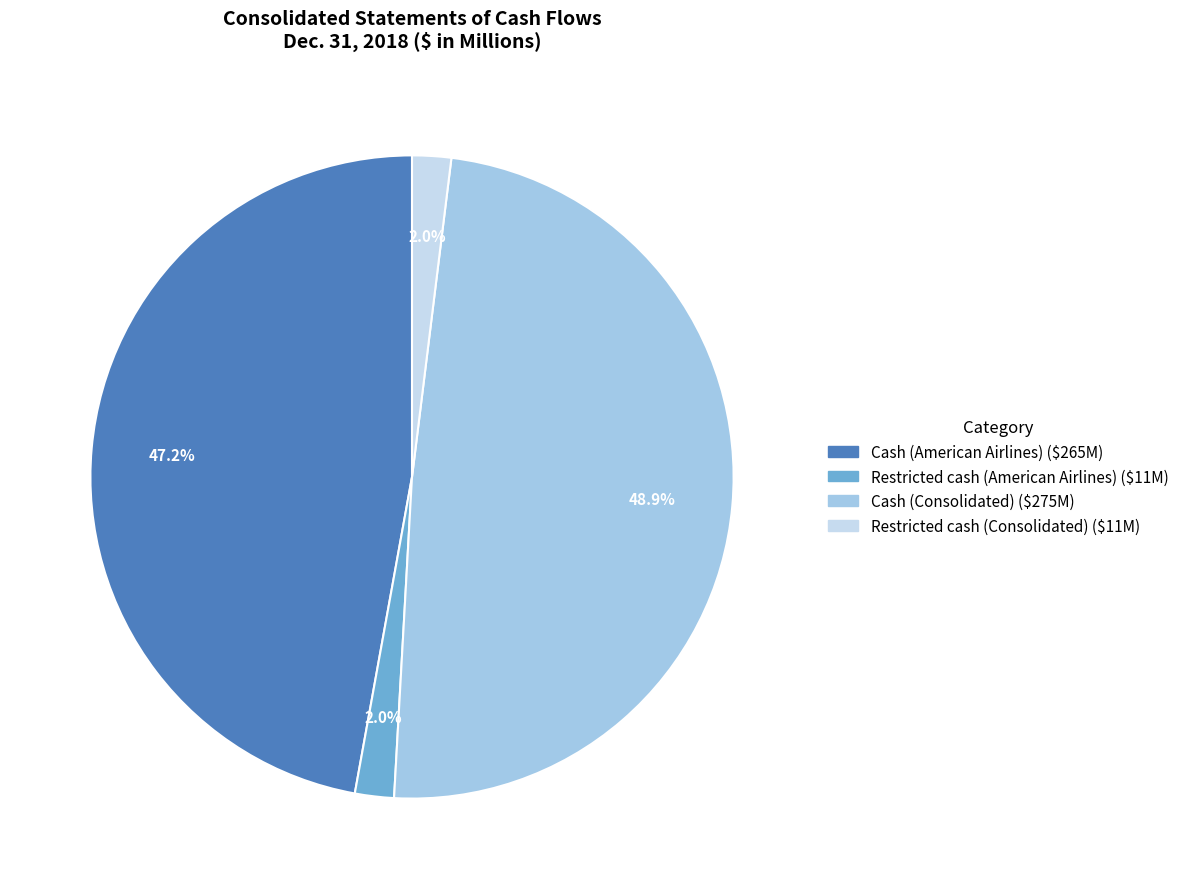

To the nearest percent, what percentage of the pie is Cash (Consolidated)?

49%